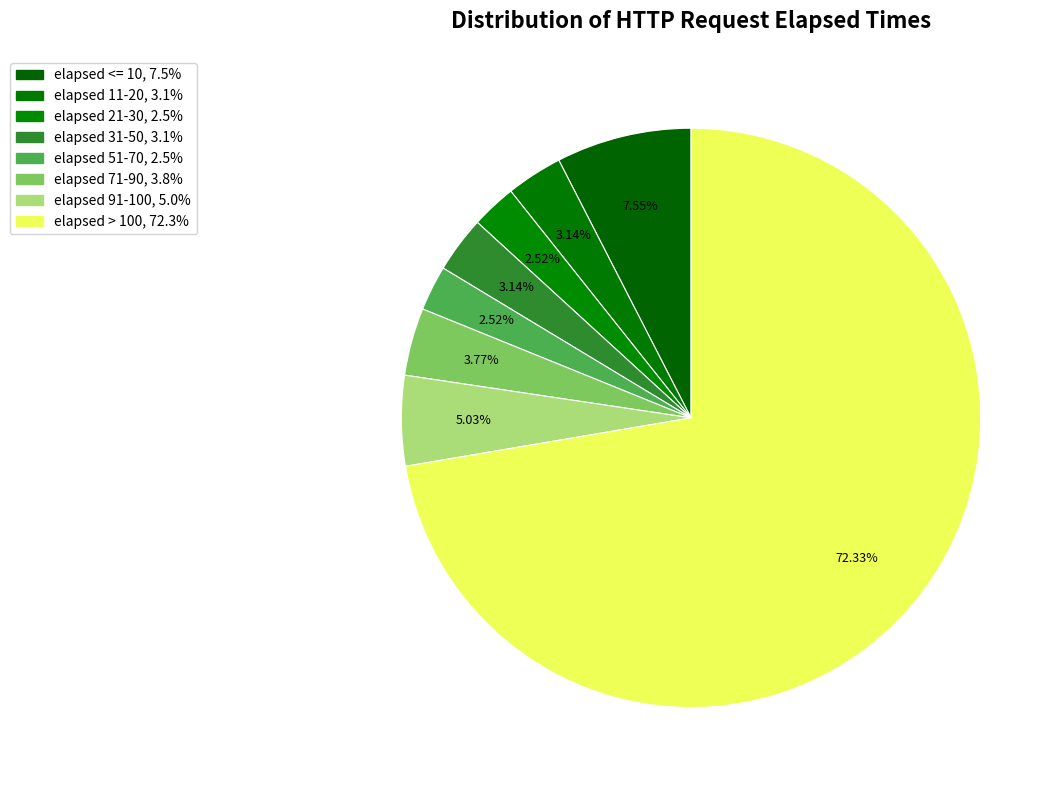

What percentage is the elapsed > 100 slice, to the nearest percent?

72%